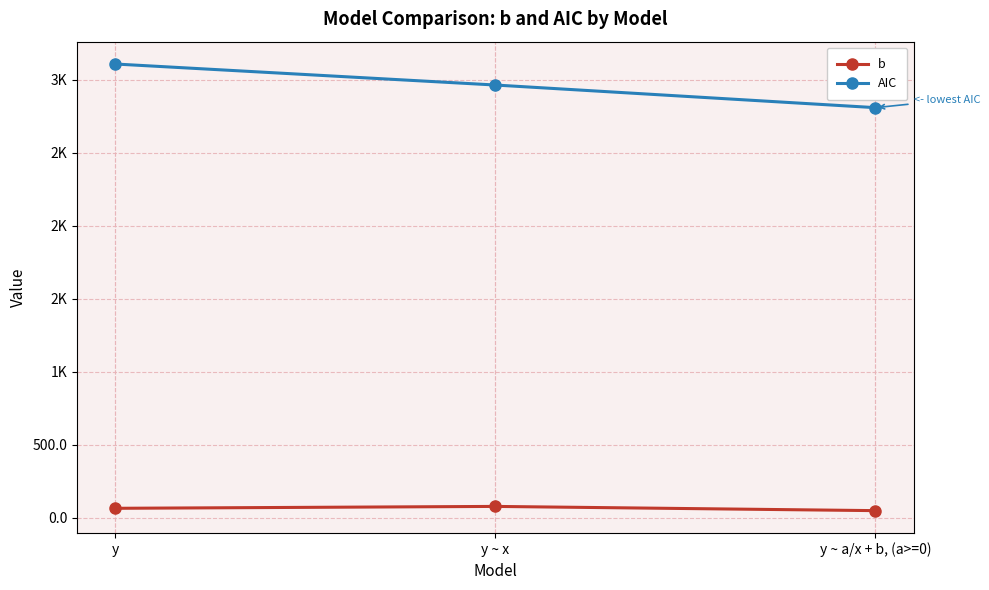

What is the smallest value displayed?

47.7